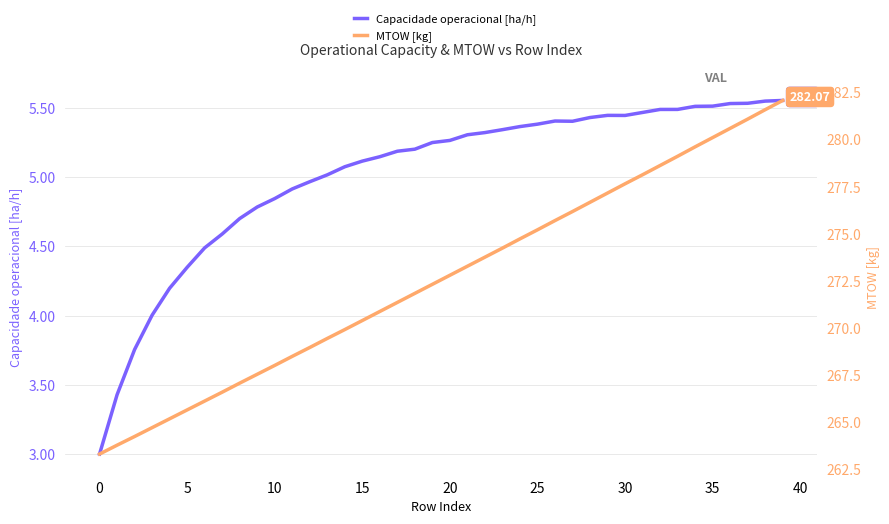

Does the chart have visible grid lines?

Yes